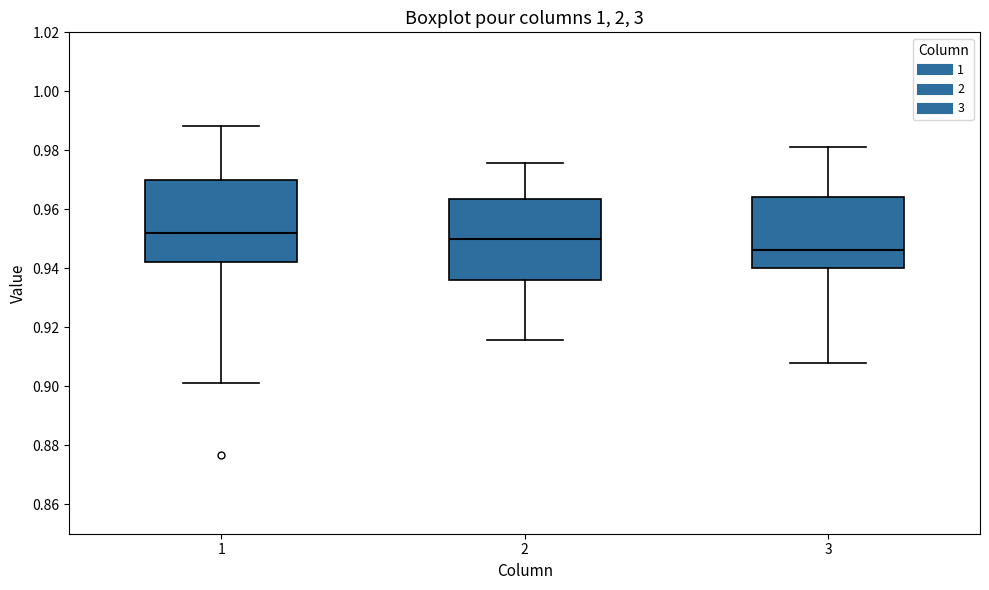

Which box's median line is the highest?

1